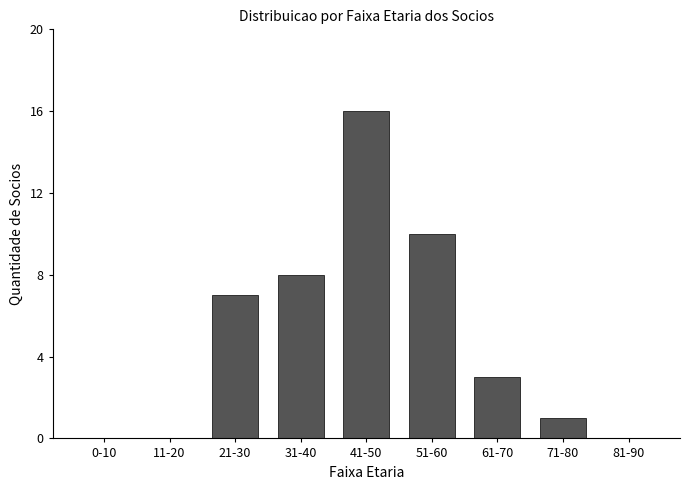

Reading left to right, extract all data points from this chart.

0-10=0	11-20=0	21-30=7	31-40=8	41-50=16	51-60=10	61-70=3	71-80=1	81-90=0